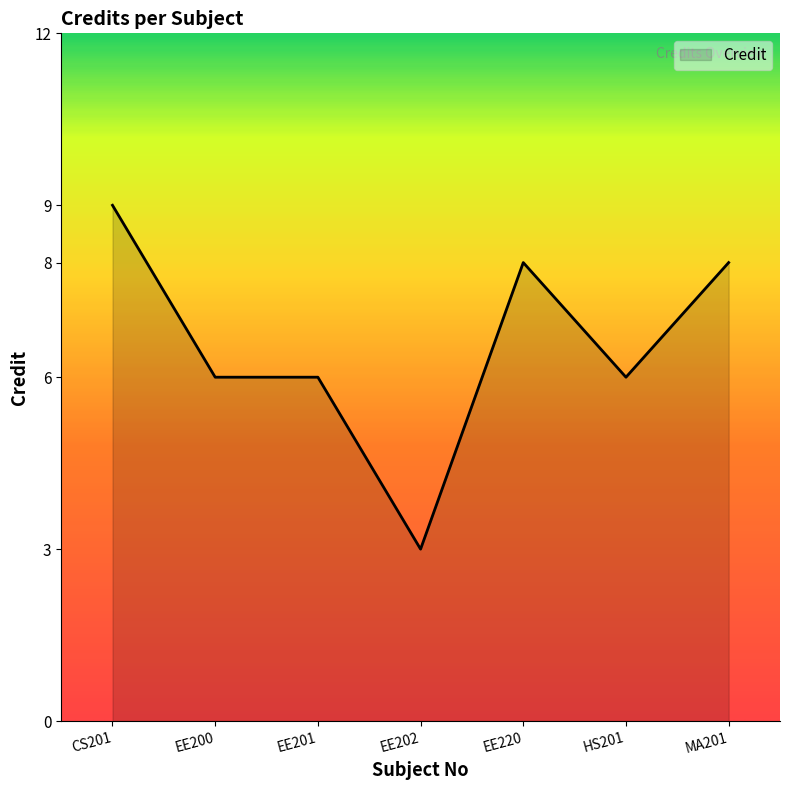

What is the approximate value at MA201?

8